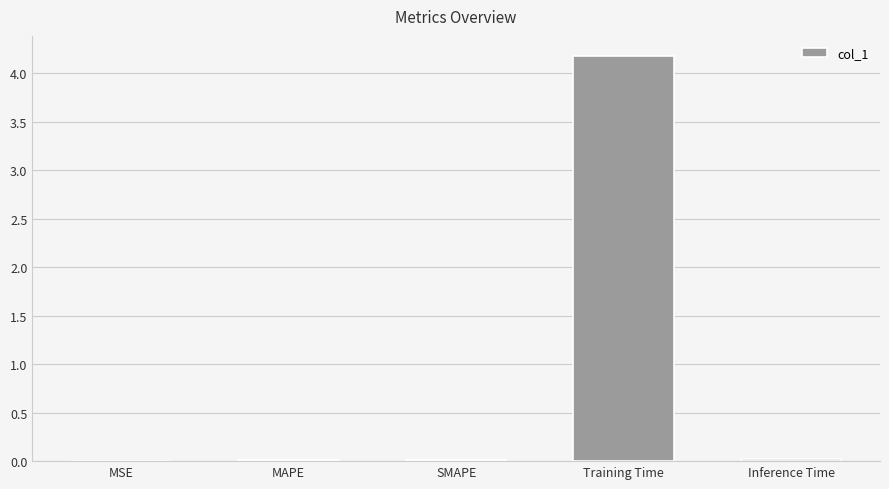

What is the maximum value shown in the chart?

4.2